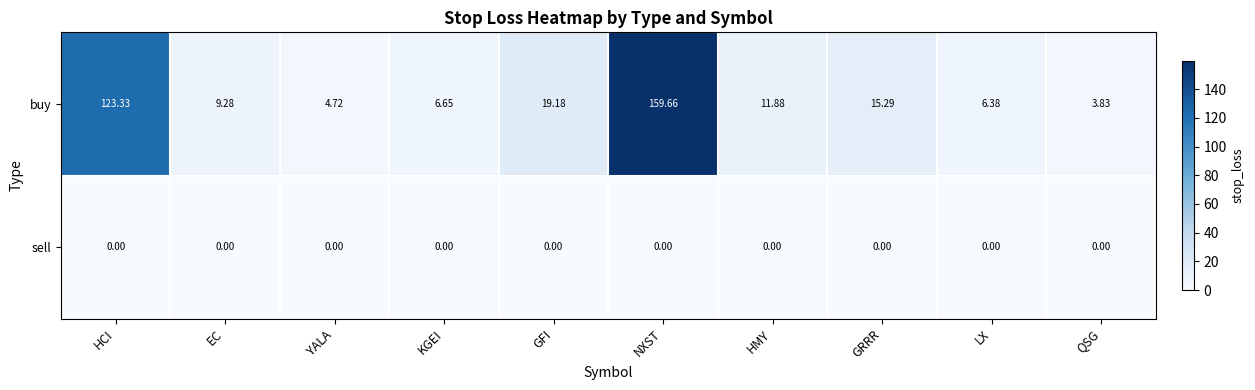

List the series in order of their overall mean, highest first.

buy, sell